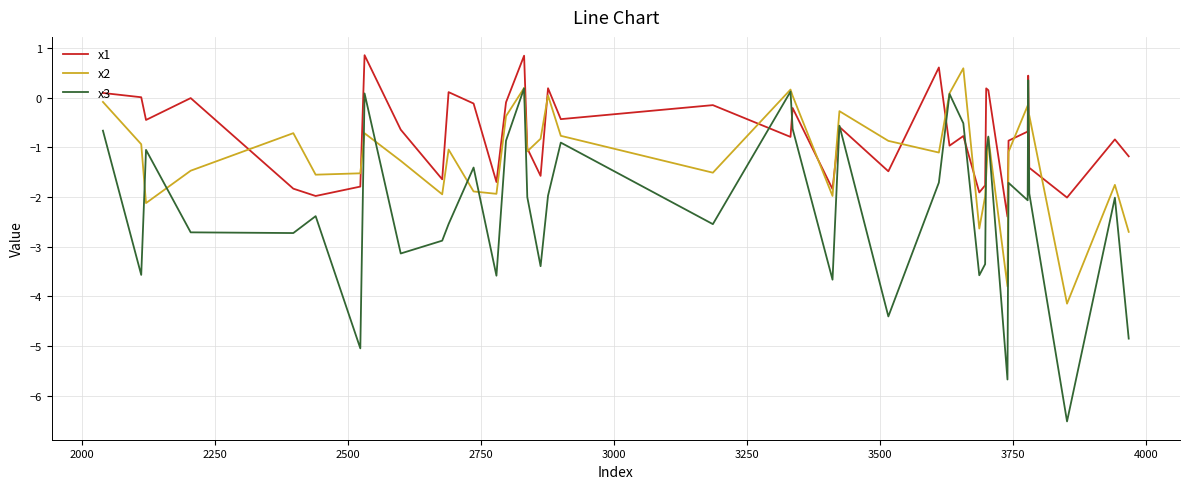

What are all the series names shown in the legend?

x1, x2, x3